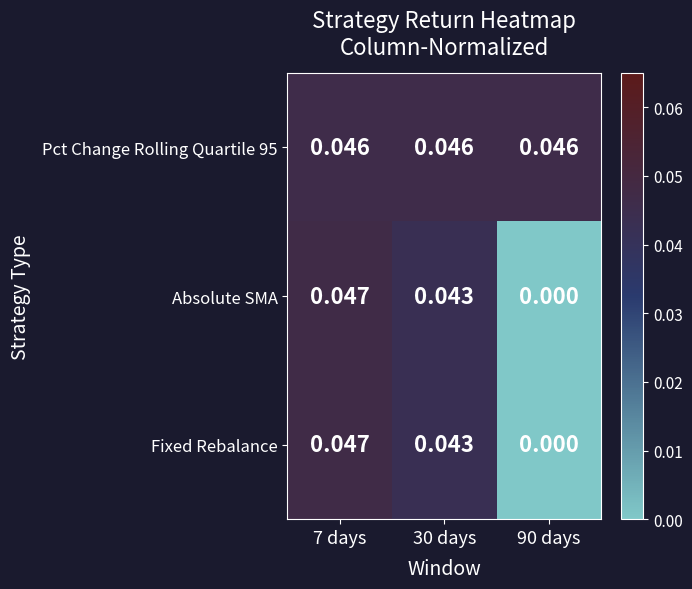

At how many categories does at least one series exceed 0?

3